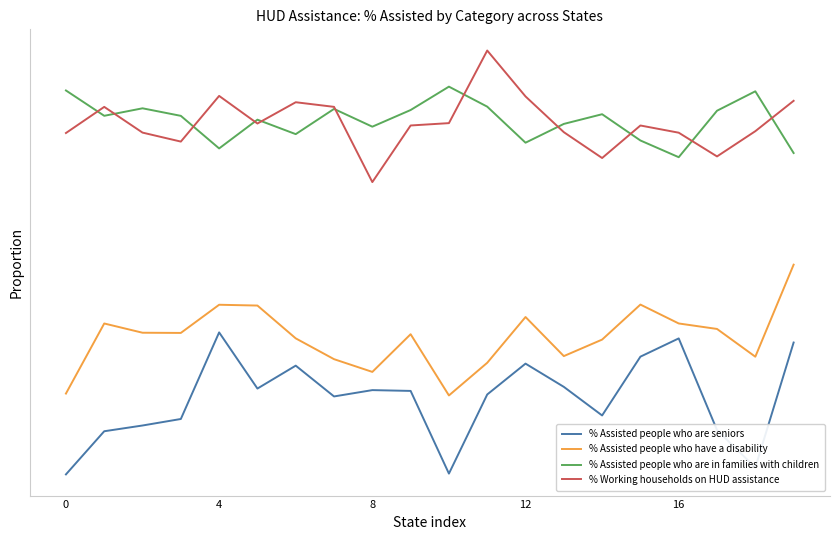

True or false: % Assisted people who are in families with children has more than 2 points higher than both neighbors.

True